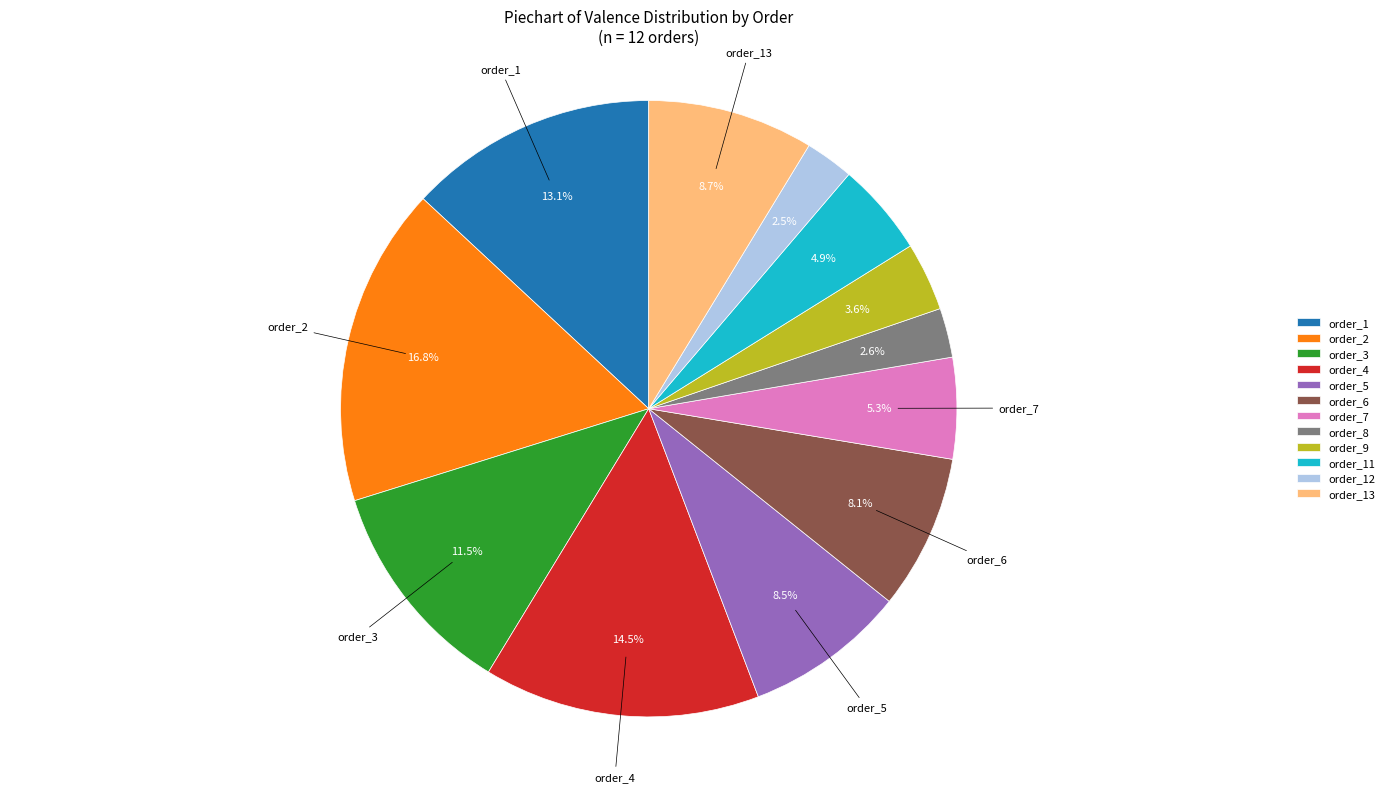

How much of the chart is everything except order_13?

91.3%